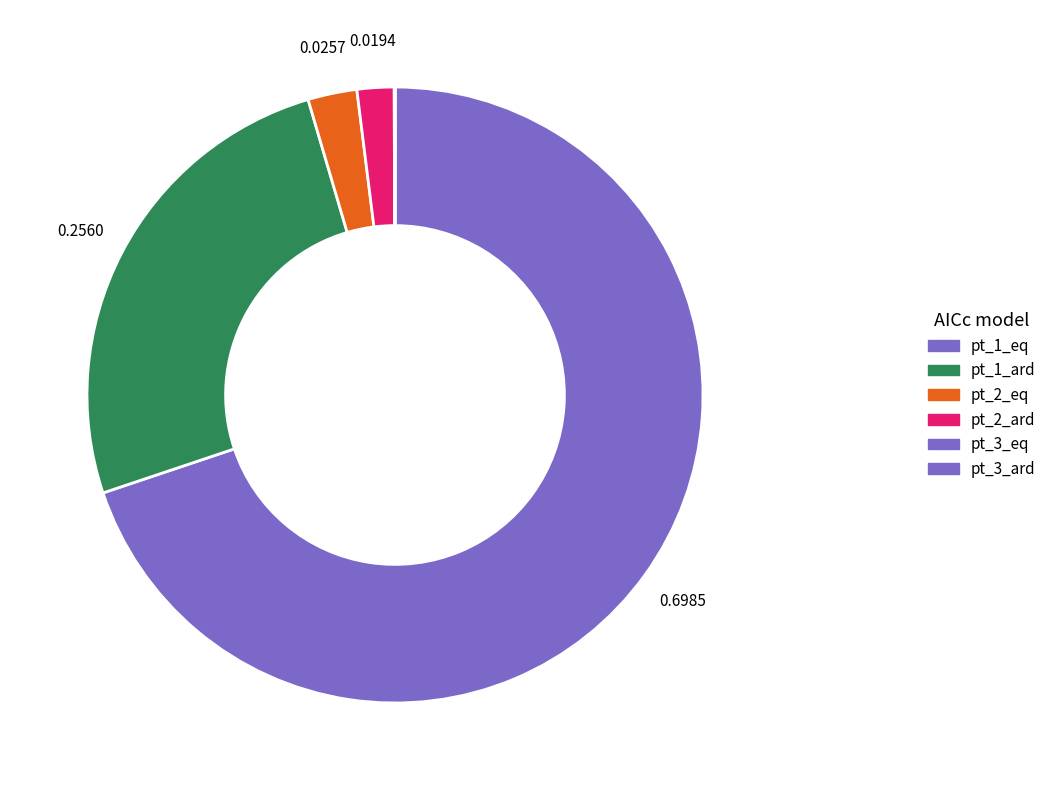

To the nearest percent, what is the combined percentage of pt_2_ard and pt_2_eq?

5%